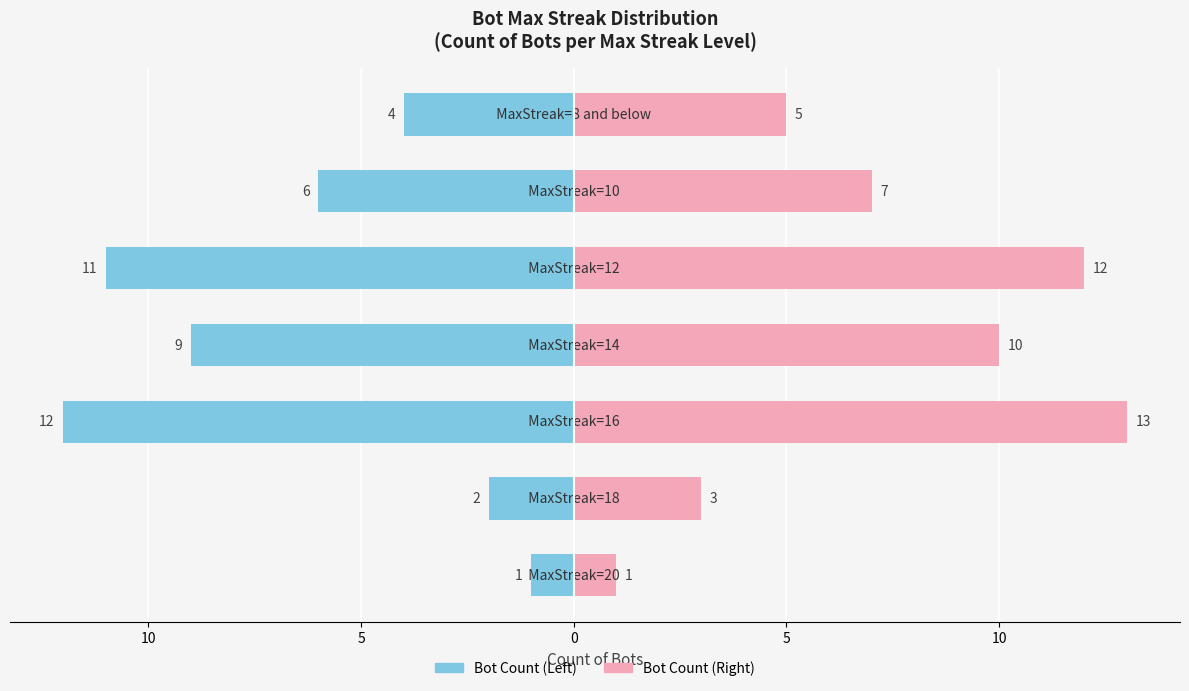

Reading right to left, list all the values displayed in this chart.

Max Streak Count (Left): 15=-4	10=-6	5=-11	0=-9	5=-12	10=-2	15=-1
Max Streak Count (Right): 15=5	10=7	5=12	0=10	5=13	10=3	15=1